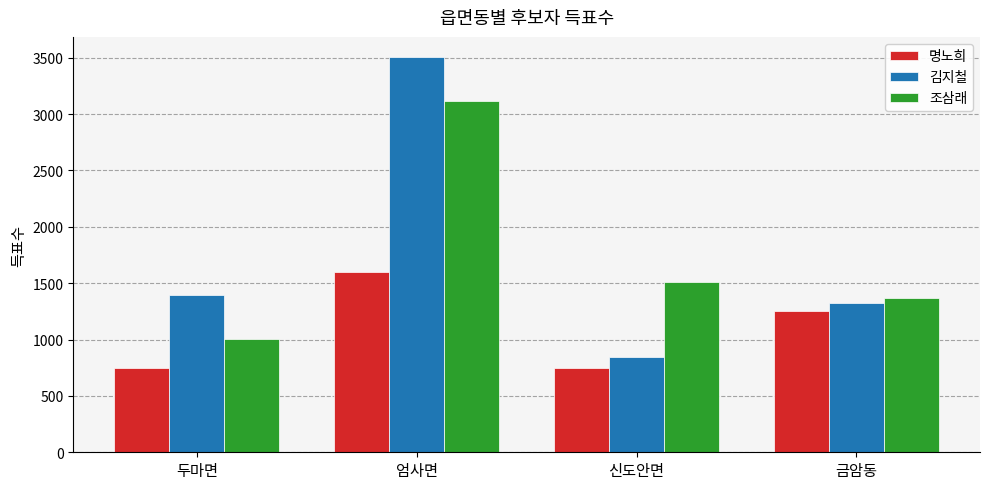

Is the value of 조삼래 at 신도안면 greater than the value of 김지철 at 금암동?

Yes